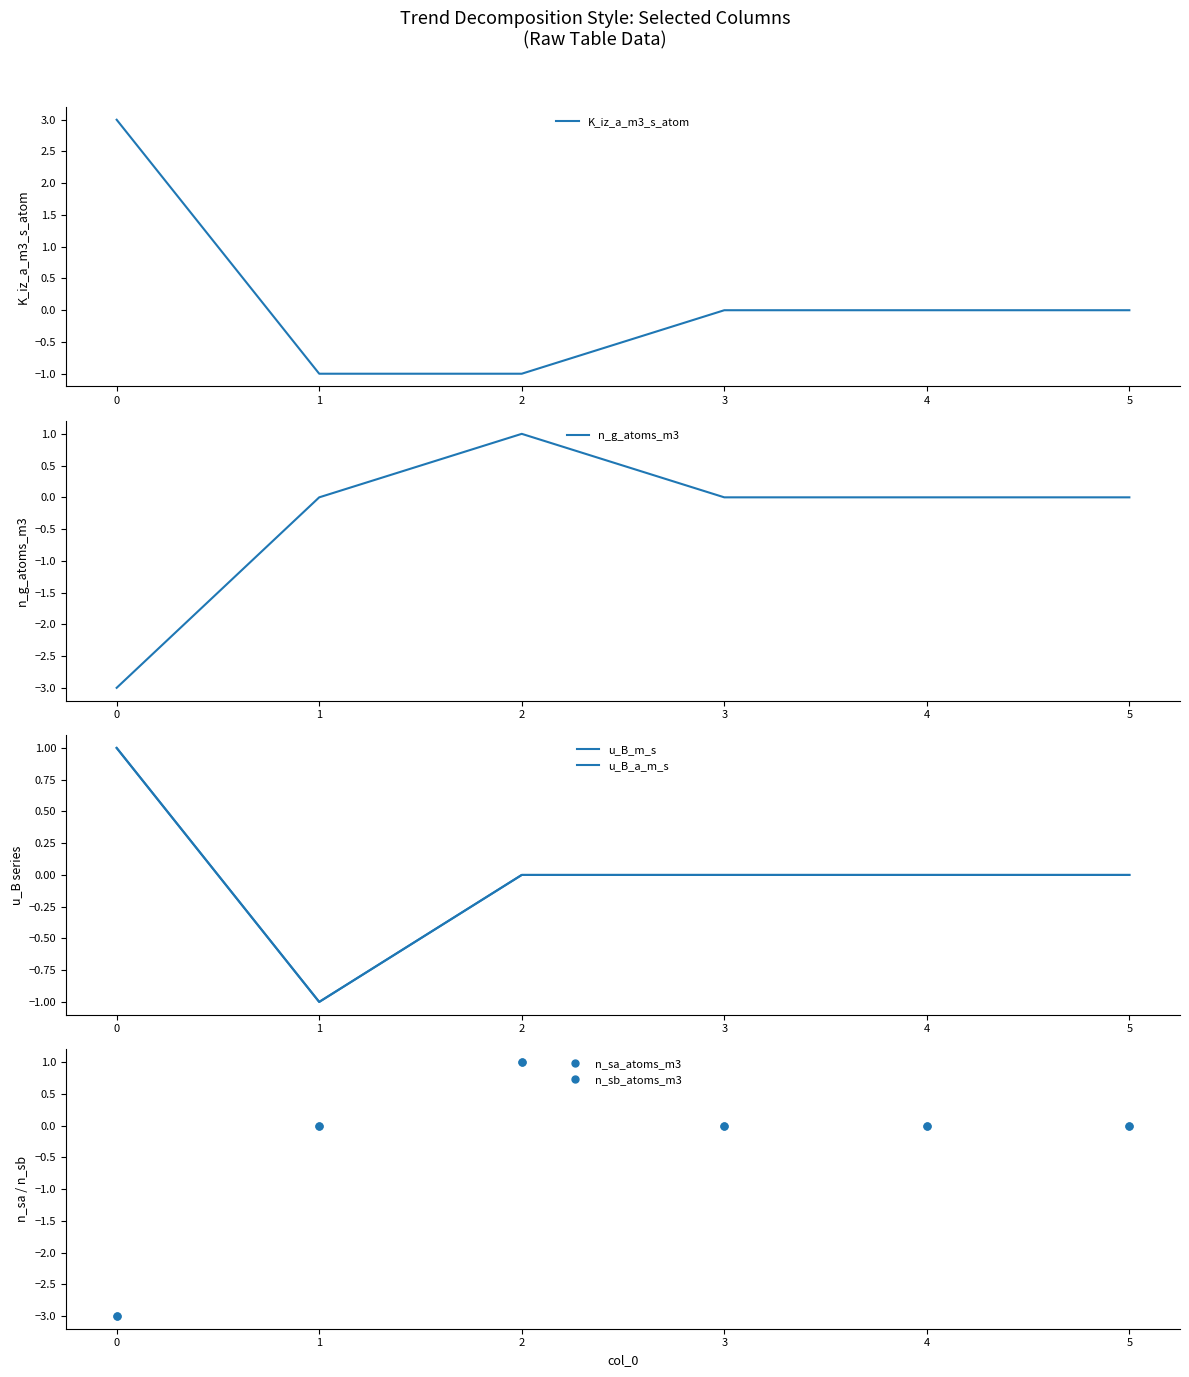

Does the chart display data point markers on the line(s)?

No